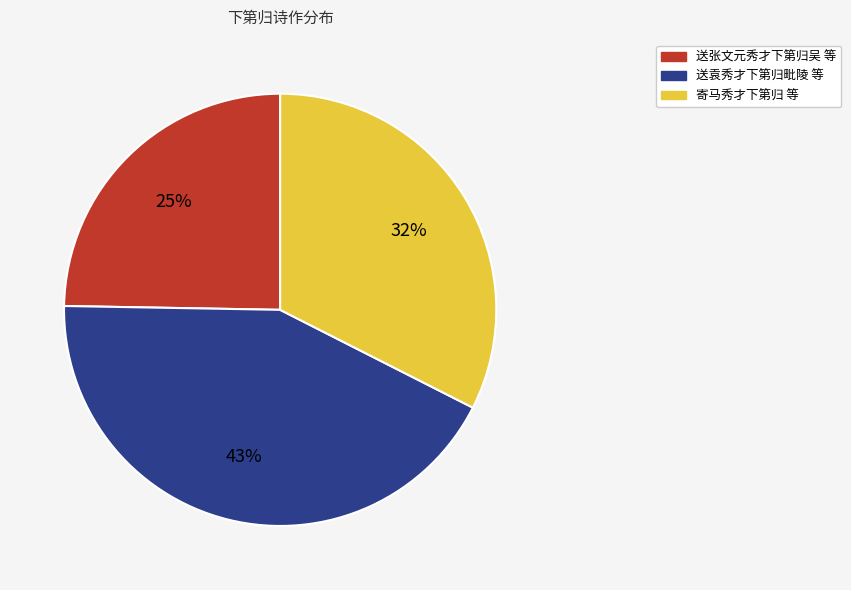

To the nearest percent, what is the difference between the largest and smallest slice percentages?

18%